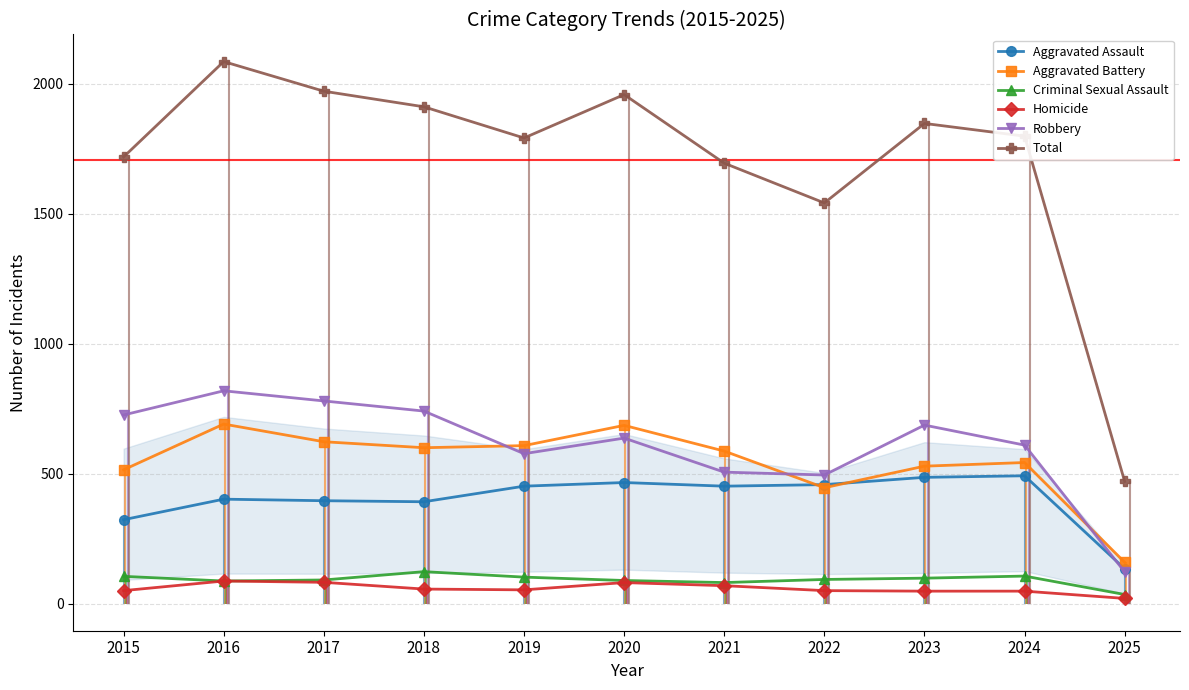

Is it true that Criminal Sexual Assault equals 54 at 2022?

False